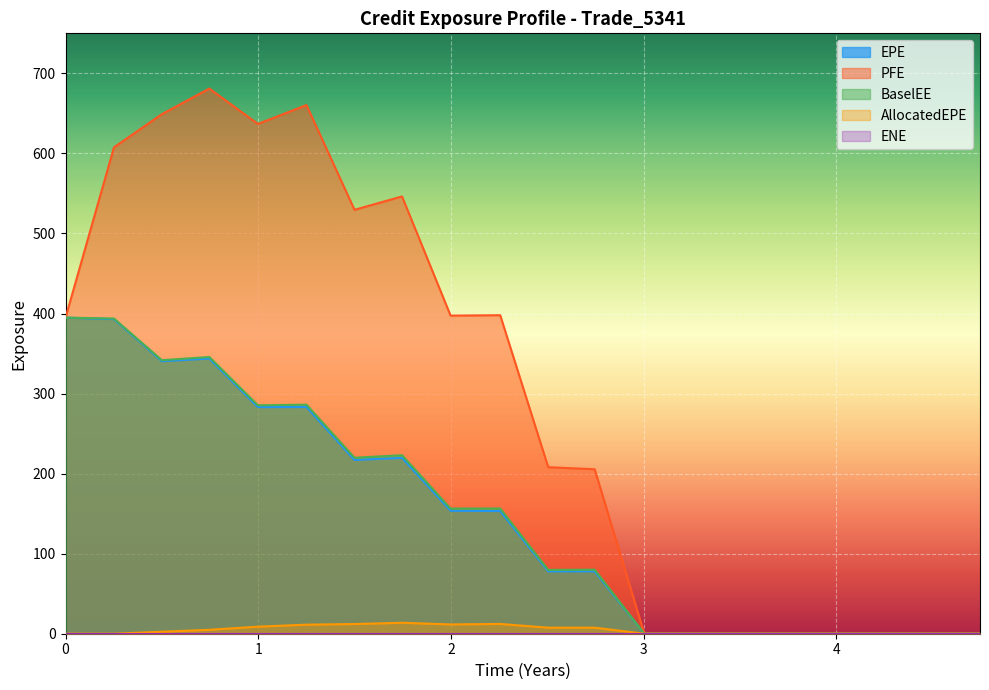

What is the maximum value shown in the chart?

681.0